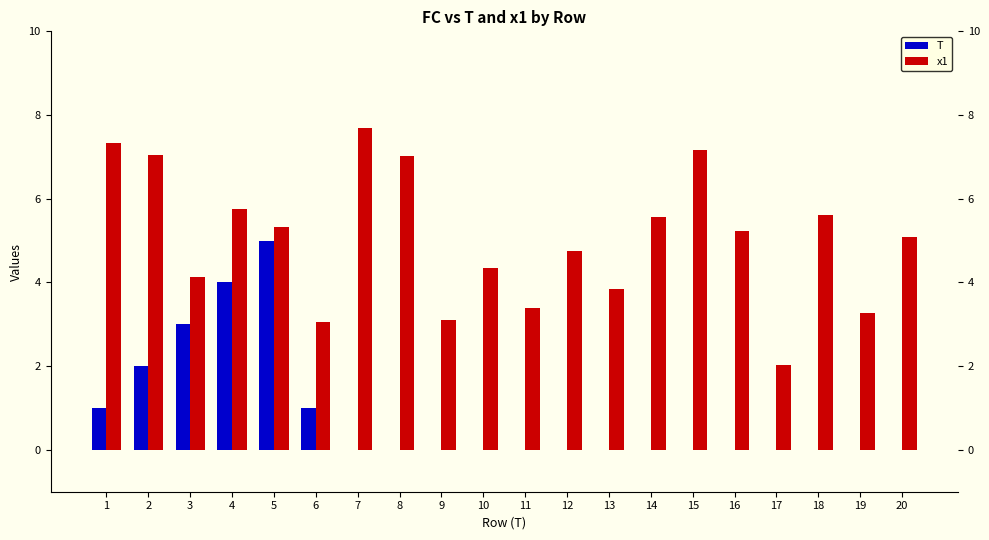

Reading left to right, transcribe all the data shown in this chart.

T: 1=1.0	2=2.0	3=3.0	4=4.0	5=5.0	6=1.0	7=0.0	8=0.0	9=0.0	10=0.0	11=0.0	12=0.0	13=0.0	14=0.0	15=0.0	16=0.0	17=0.0	18=0.0	19=0.0	20=0.0
x1: 1=7.3	2=7.0	3=4.1	4=5.8	5=5.3	6=3.1	7=7.7	8=7.0	9=3.1	10=4.3	11=3.4	12=4.8	13=3.8	14=5.6	15=7.2	16=5.2	17=2.0	18=5.6	19=3.3	20=5.1